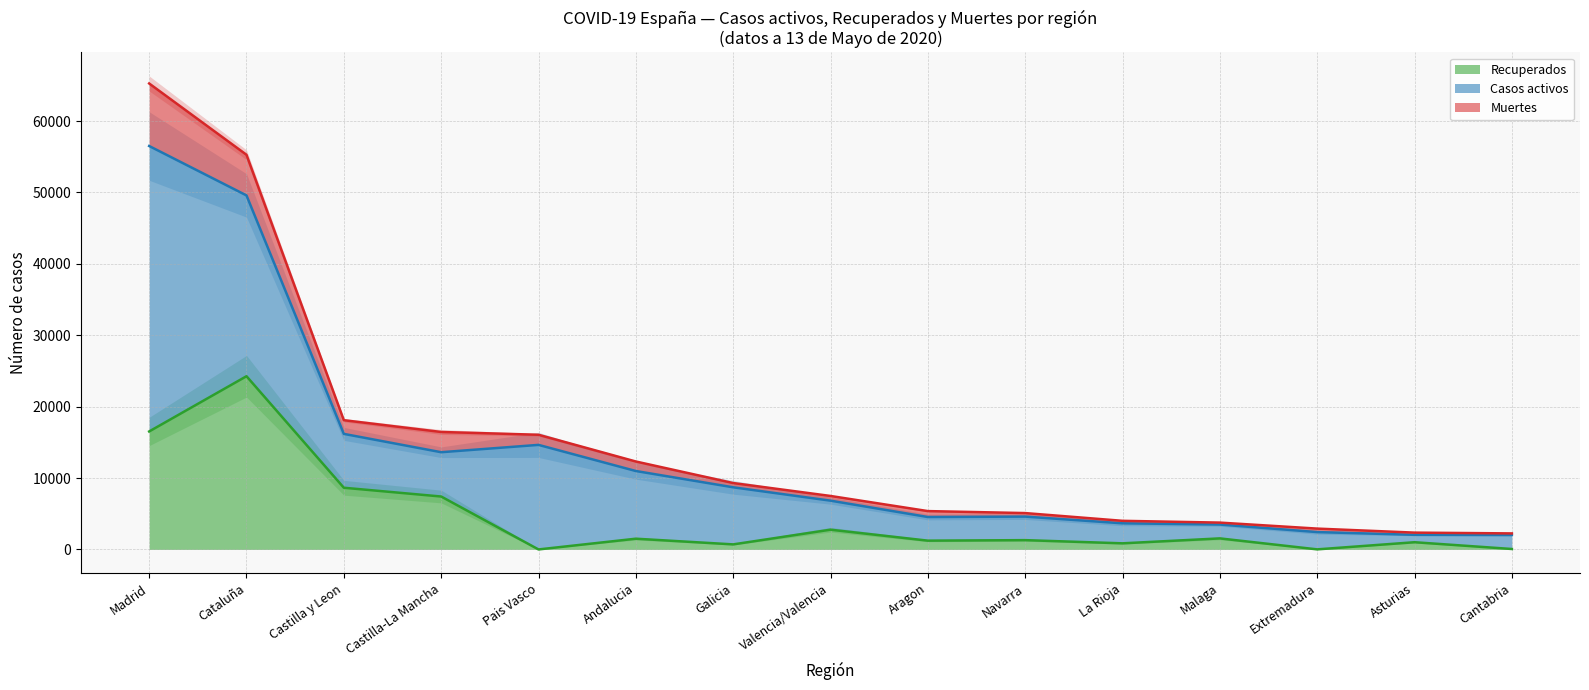

At which category does the chart reach its peak across all series?

Madrid